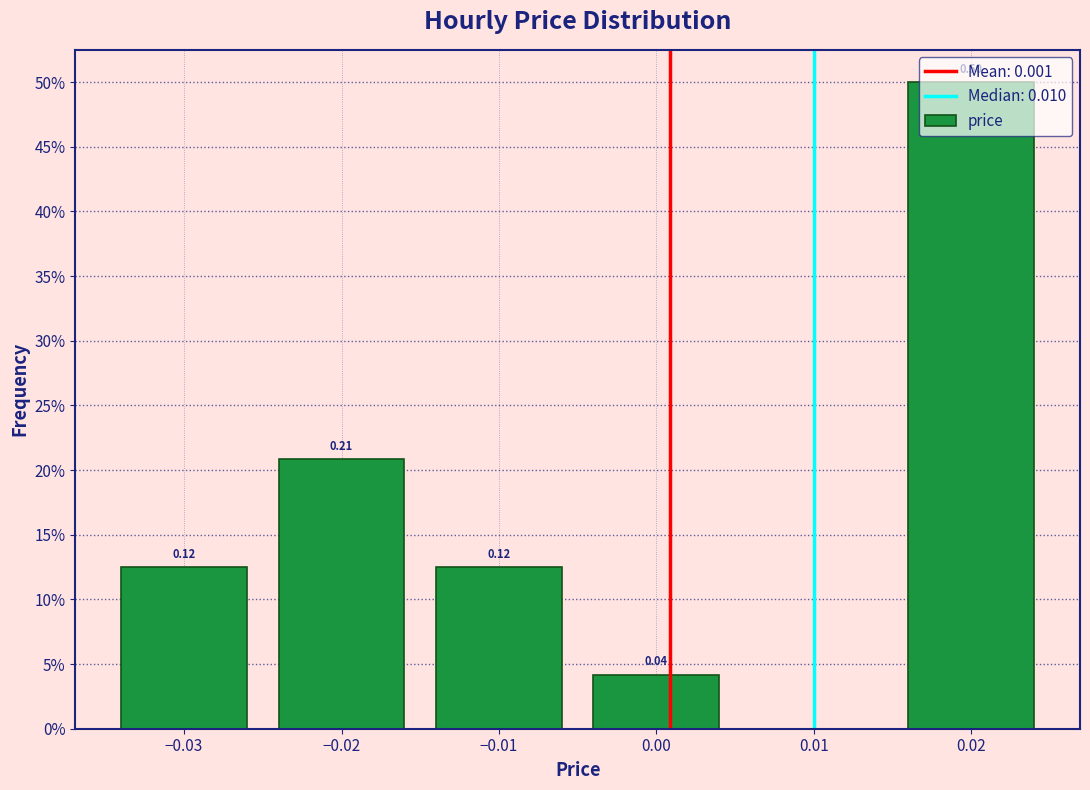

Does the chart contain any negative values?

No